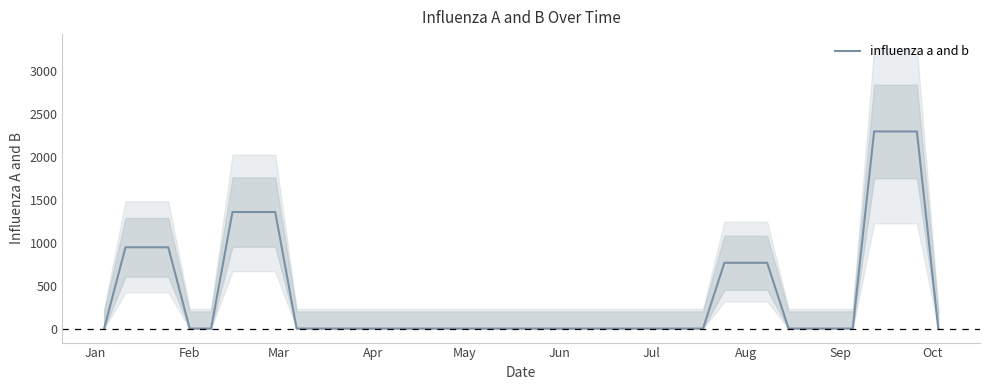

The influenza a and b series shows 1062.3 at Aug. True or false?

False